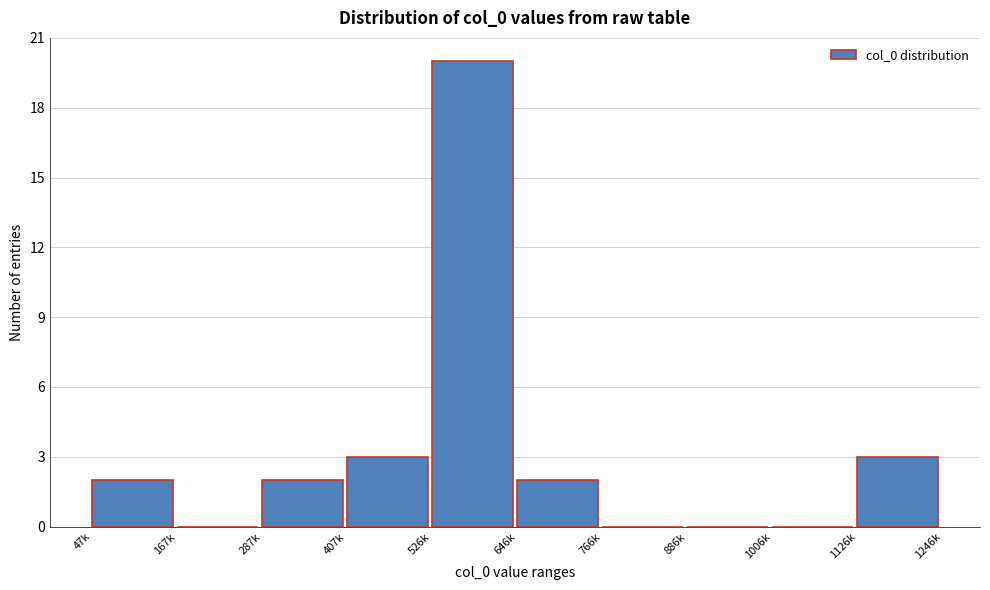

Reading left to right, extract all data points from this chart.

47k=2	167k=0	287k=2	407k=3	526k=20	646k=2	766k=0	886k=0	1006k=0	1126k=3